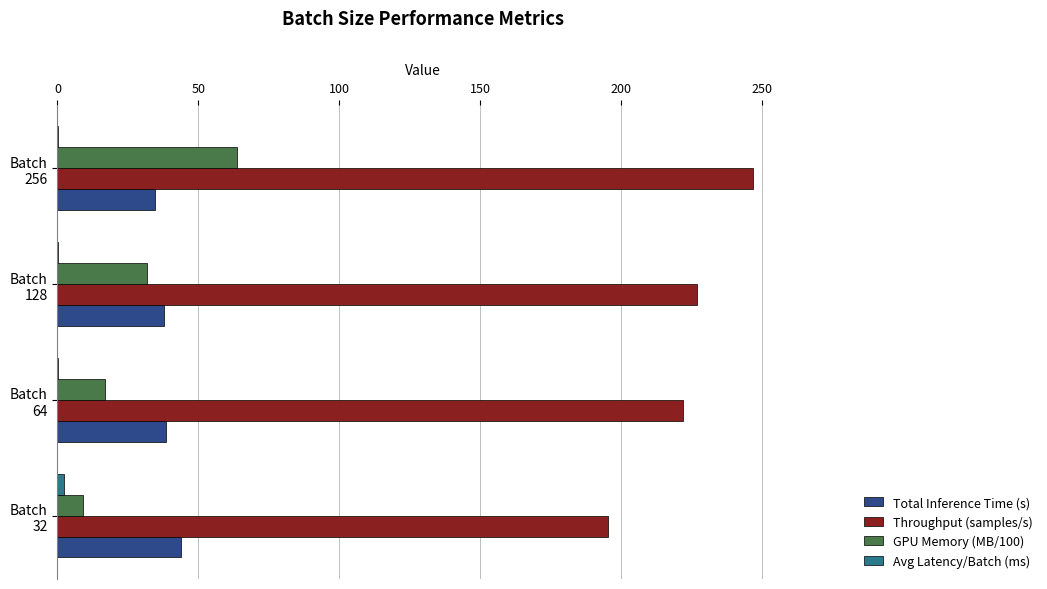

What is the sum of all Throughput (samples/s) values?

891.0